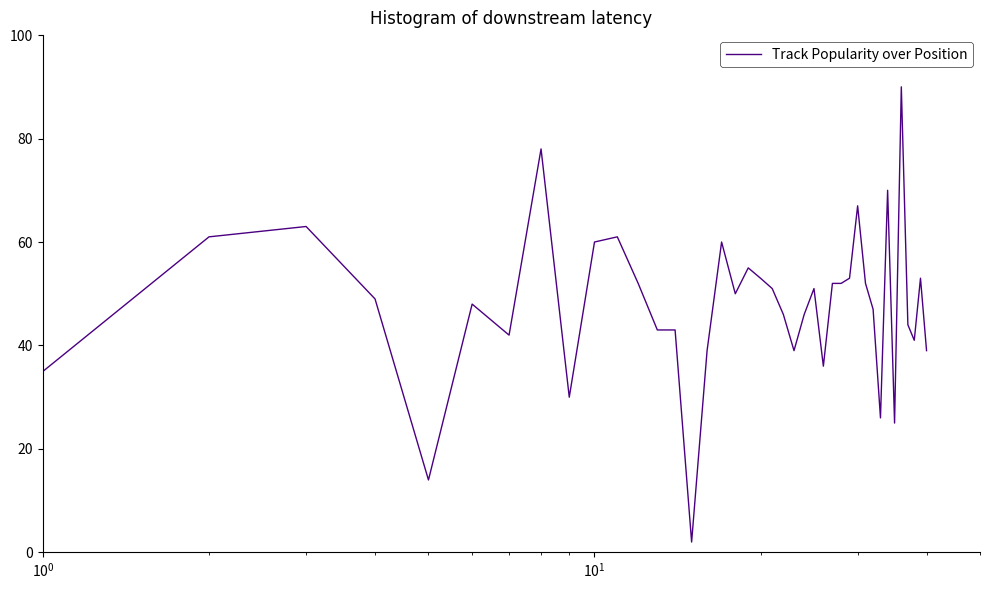

What is the smallest value displayed?

2